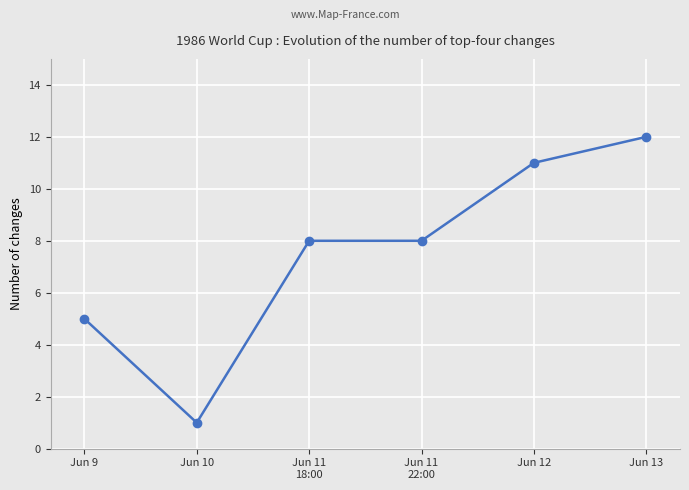

Is it true that the value at Jun 9 is 8?

False